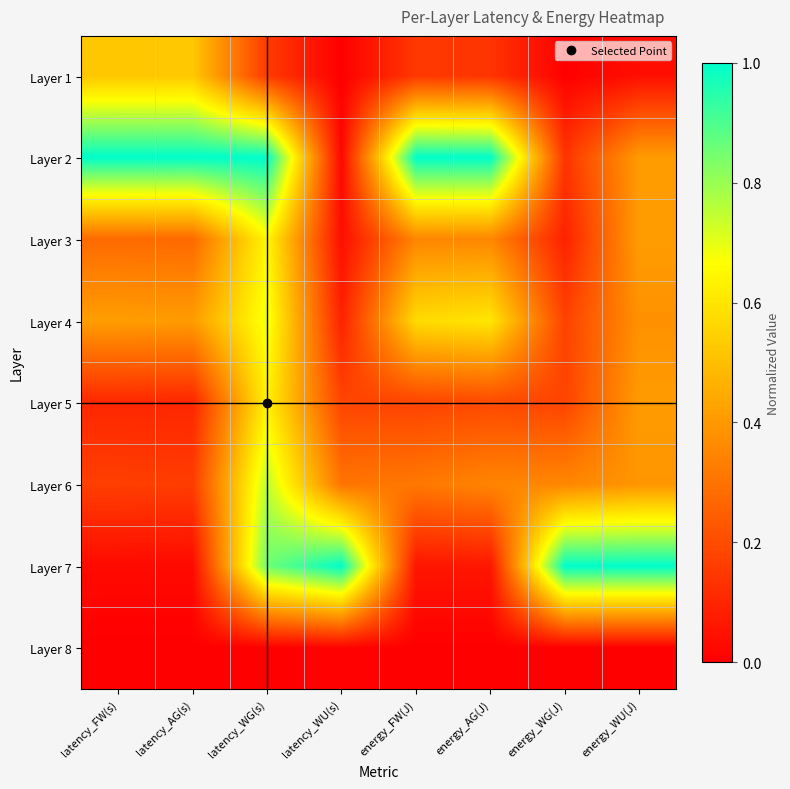

Which has a higher value, latency_FW(s) or latency_WU(s)?

latency_FW(s)